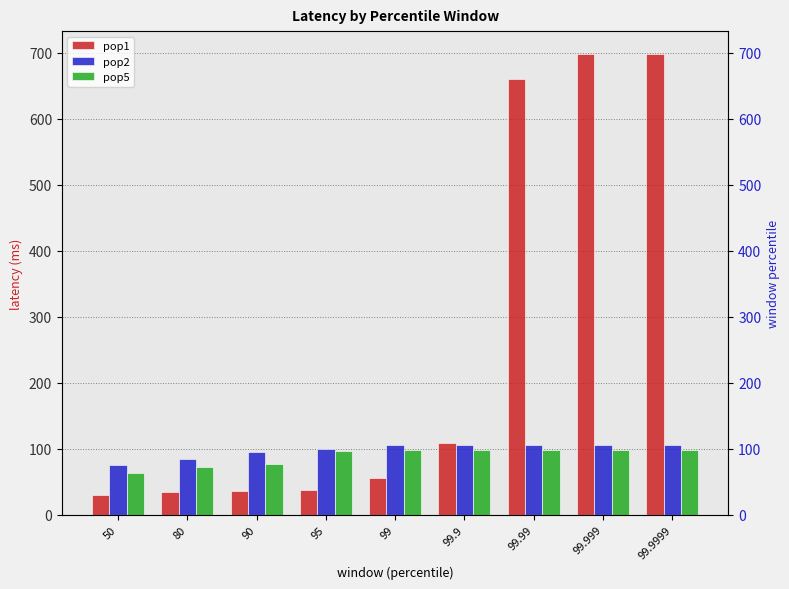

Reading right to left, transcribe all the data shown in this chart.

pop1: 99.9999=698	99.999=698	99.99=660	99.9=109	99=55	95=38	90=36	80=34	50=30
pop2: 99.9999=105	99.999=105	99.99=105	99.9=105	99=105	95=99	90=95	80=85	50=76
pop5: 99.9999=98	99.999=98	99.99=98	99.9=98	99=98	95=97	90=77	80=72	50=63